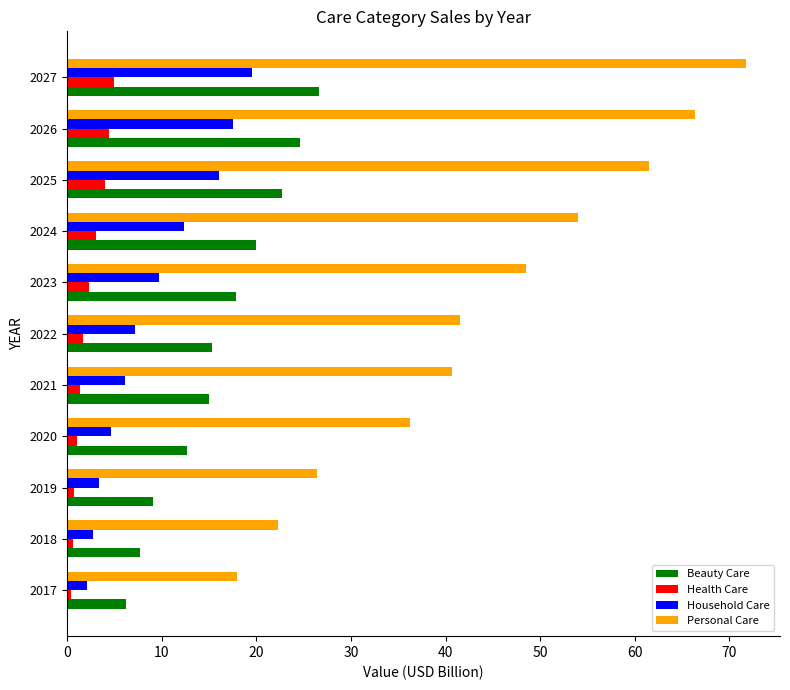

Count the number of data series in this chart.

4